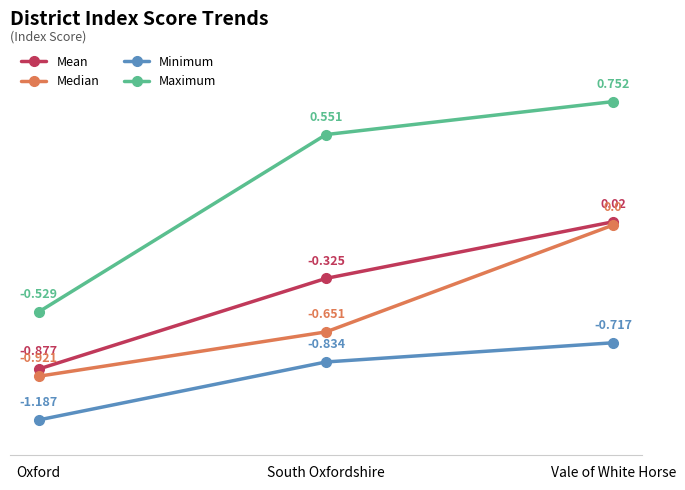

Which category has the highest value across all series?

Vale of White Horse